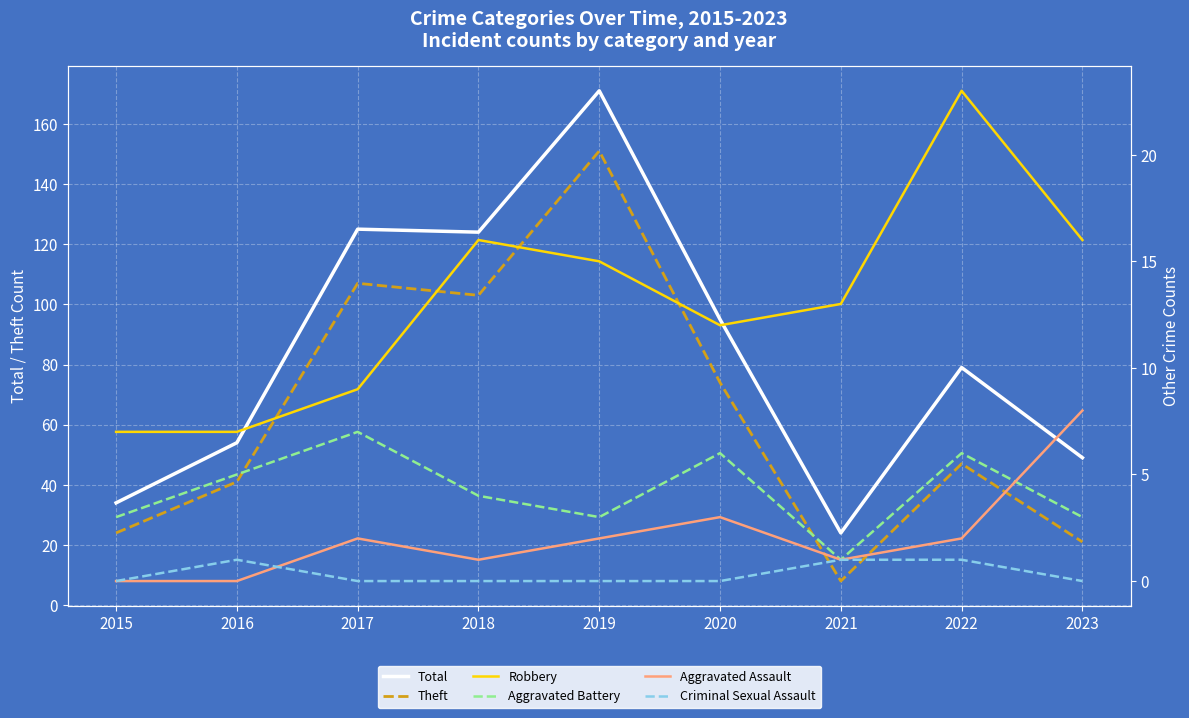

Which category has the highest value in the Aggravated Battery series?

2017